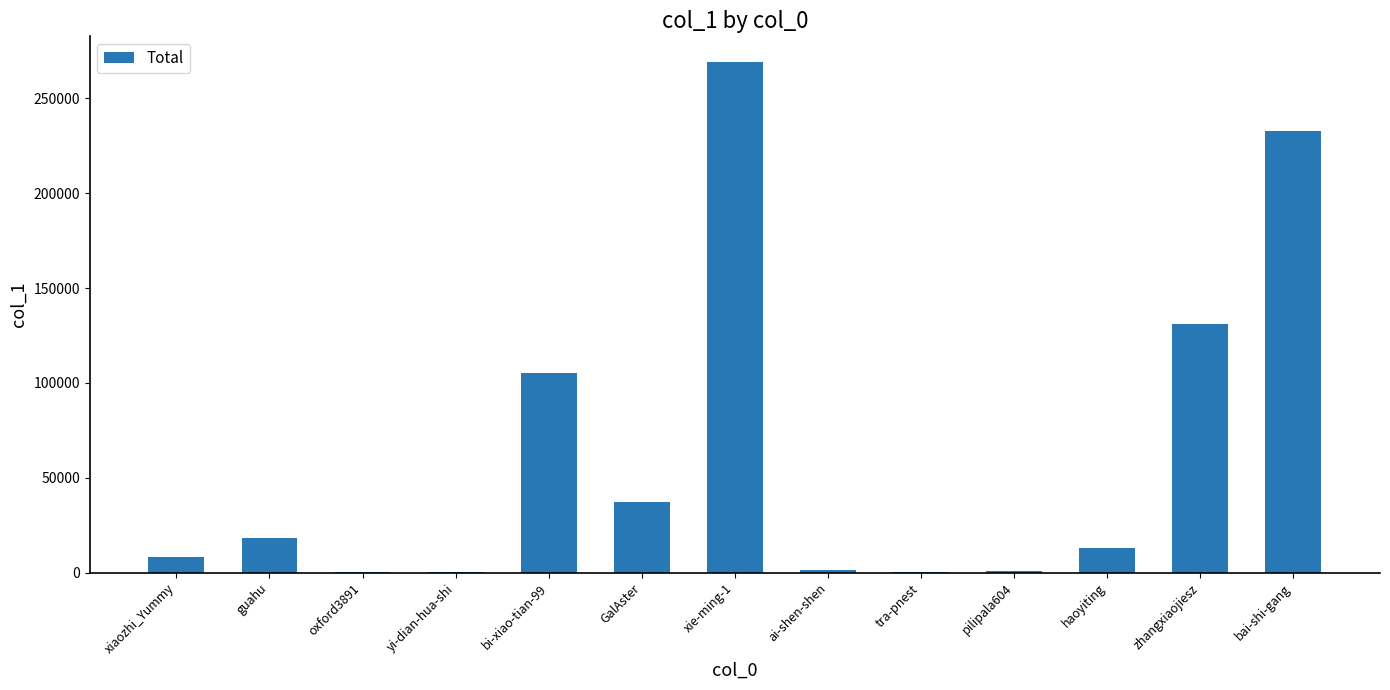

Where is the data nearest to the value 134711?

zhangxiaojiesz